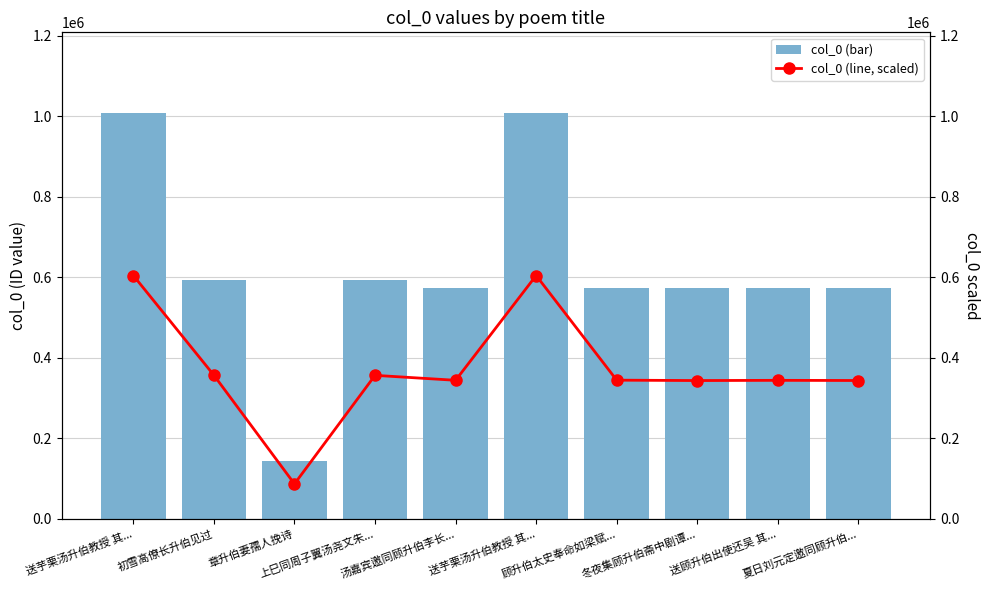

What is the average value of the col_0 (line, scaled) series?

372443.5